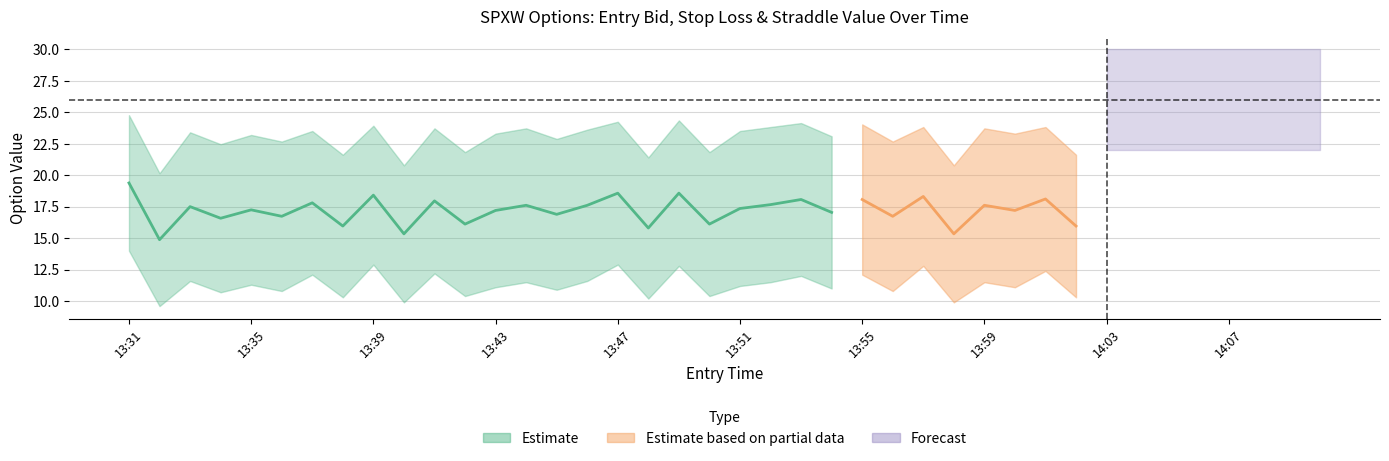

Is it true that entry_bid equals 11.6 at 13:33?

True